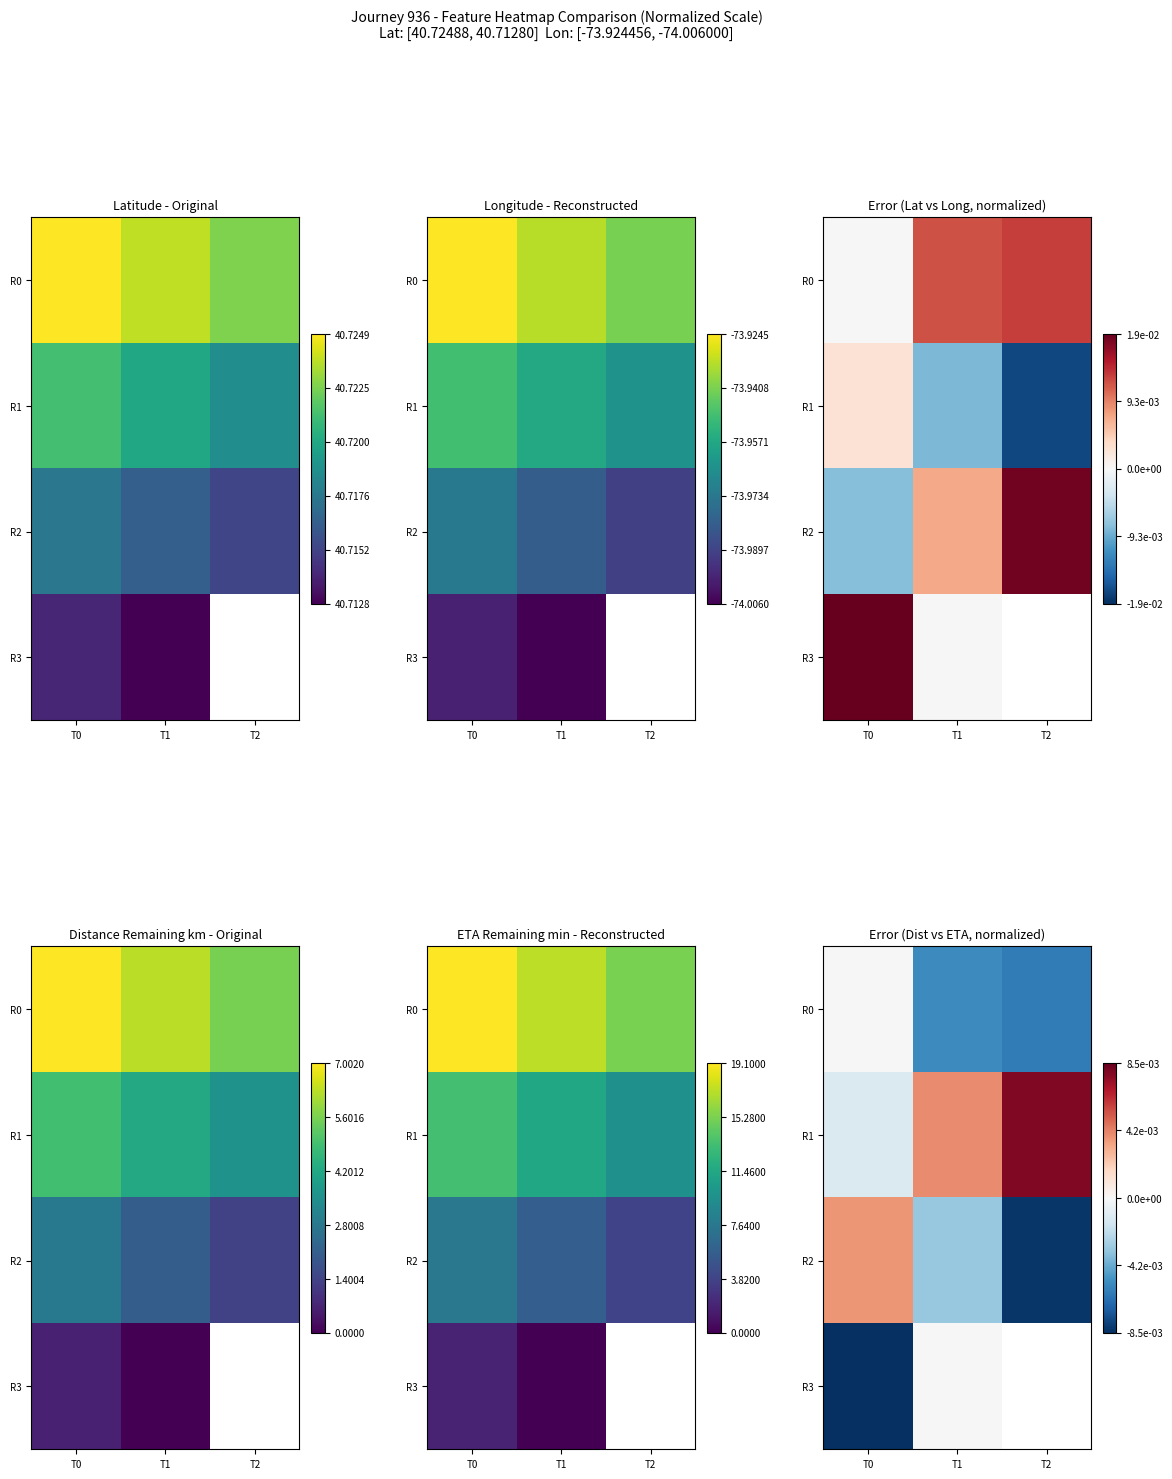

How many R0 values are between 0 and 1?

1